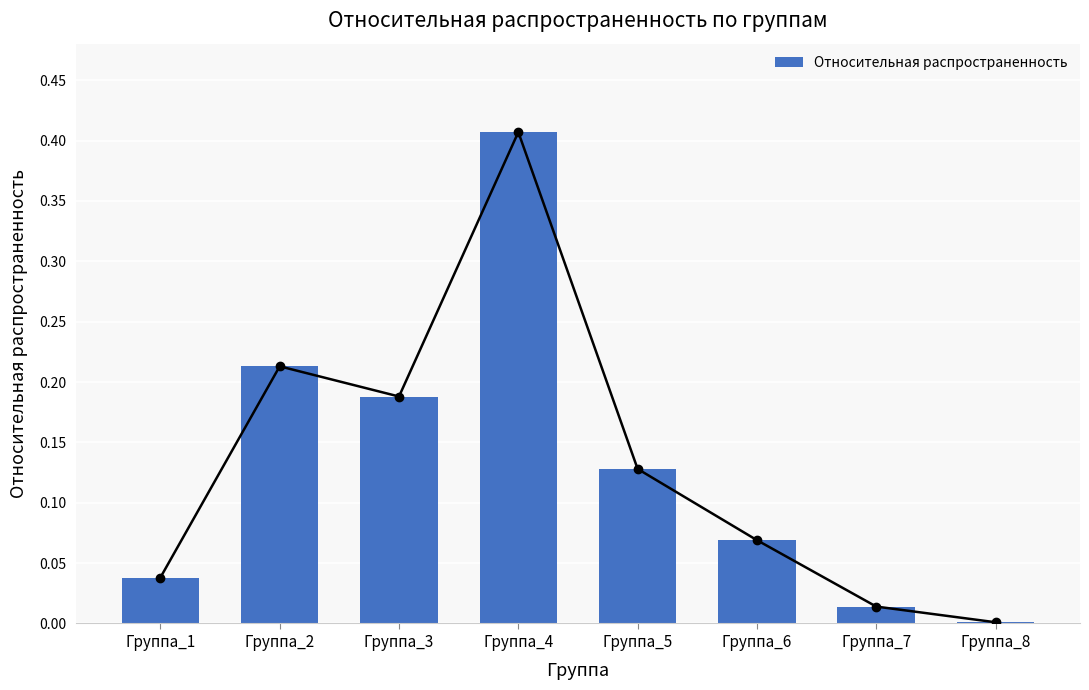

True or false: the data shows 0.0 at Группа_7.

False